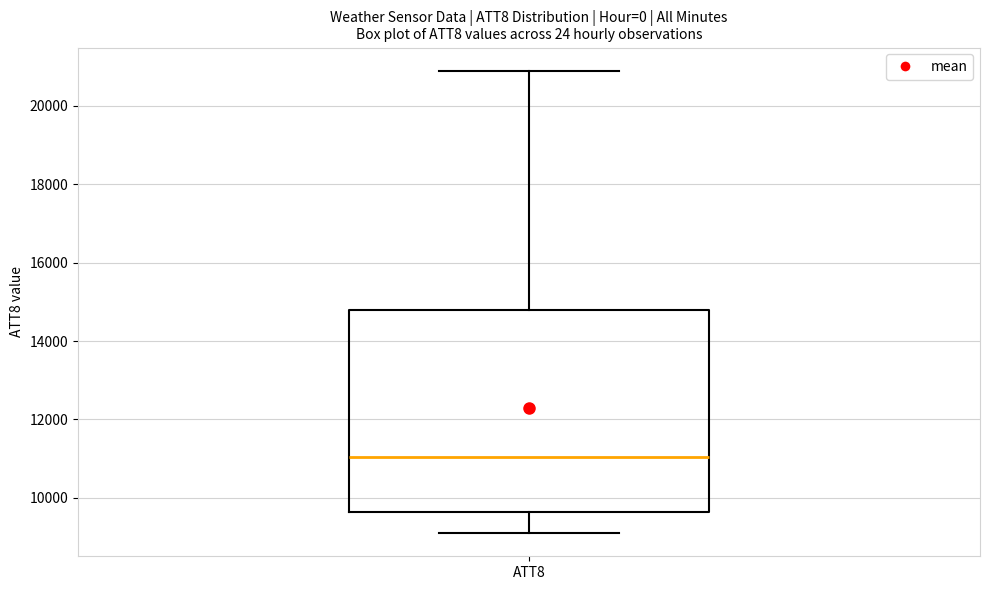

Where is the upper edge of the box for ATT8 on the y-axis? The values are not printed on the chart, so give them approximately, as read against the axis.

14800